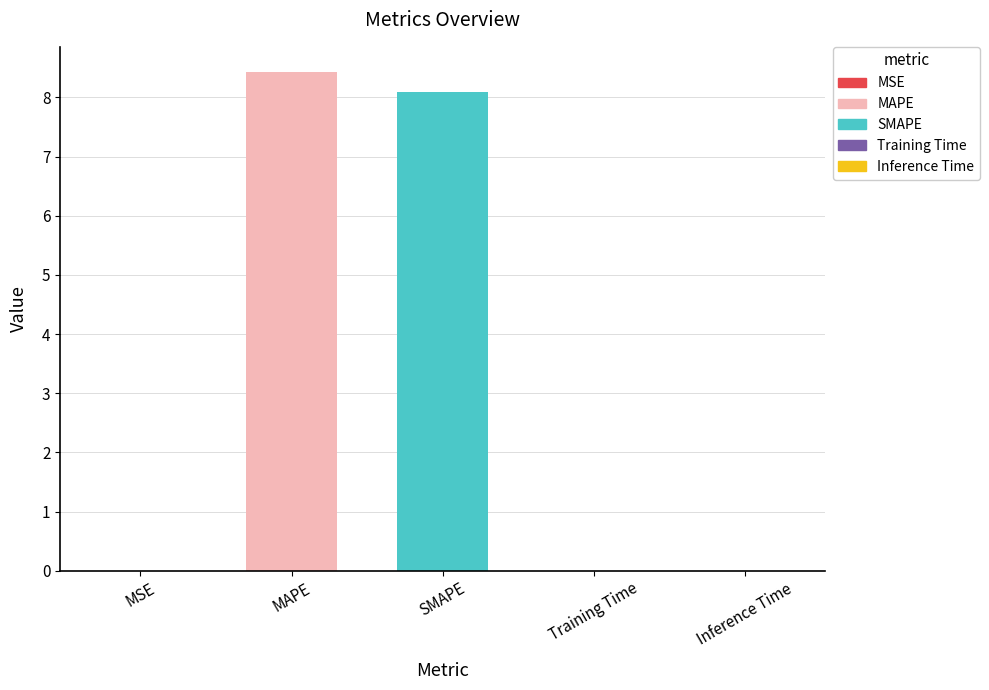

Read the value at MAPE.

8.4